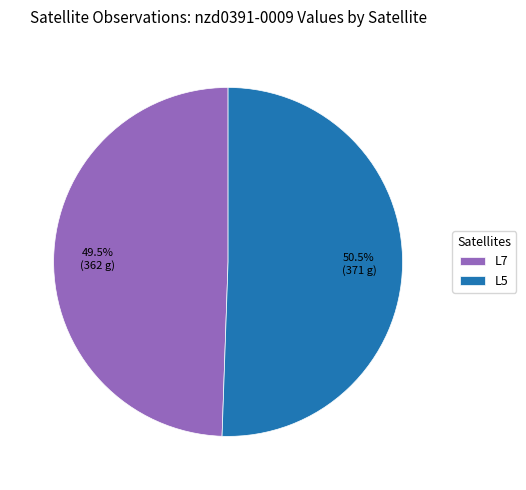

Which has a higher value, L7 or L5?

L5